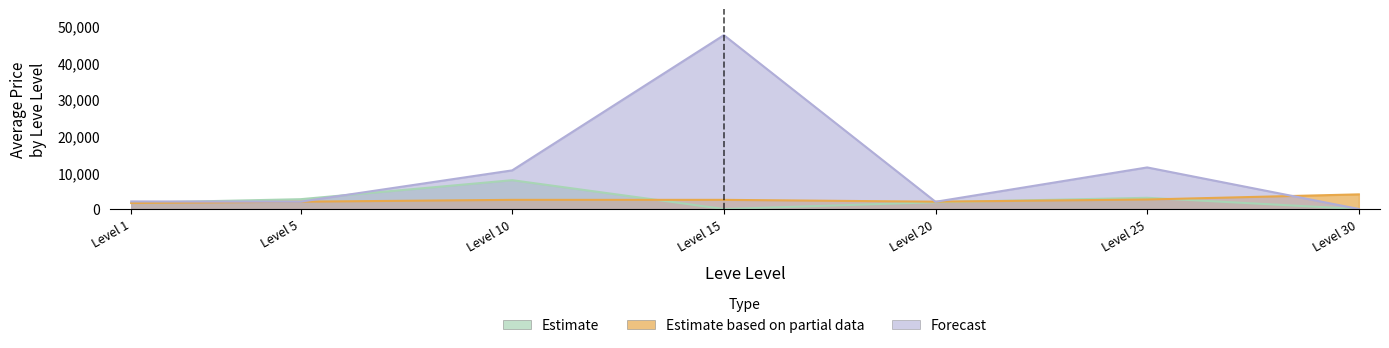

What is the difference between the Estimate values at Level 10 and Level 5?

5186